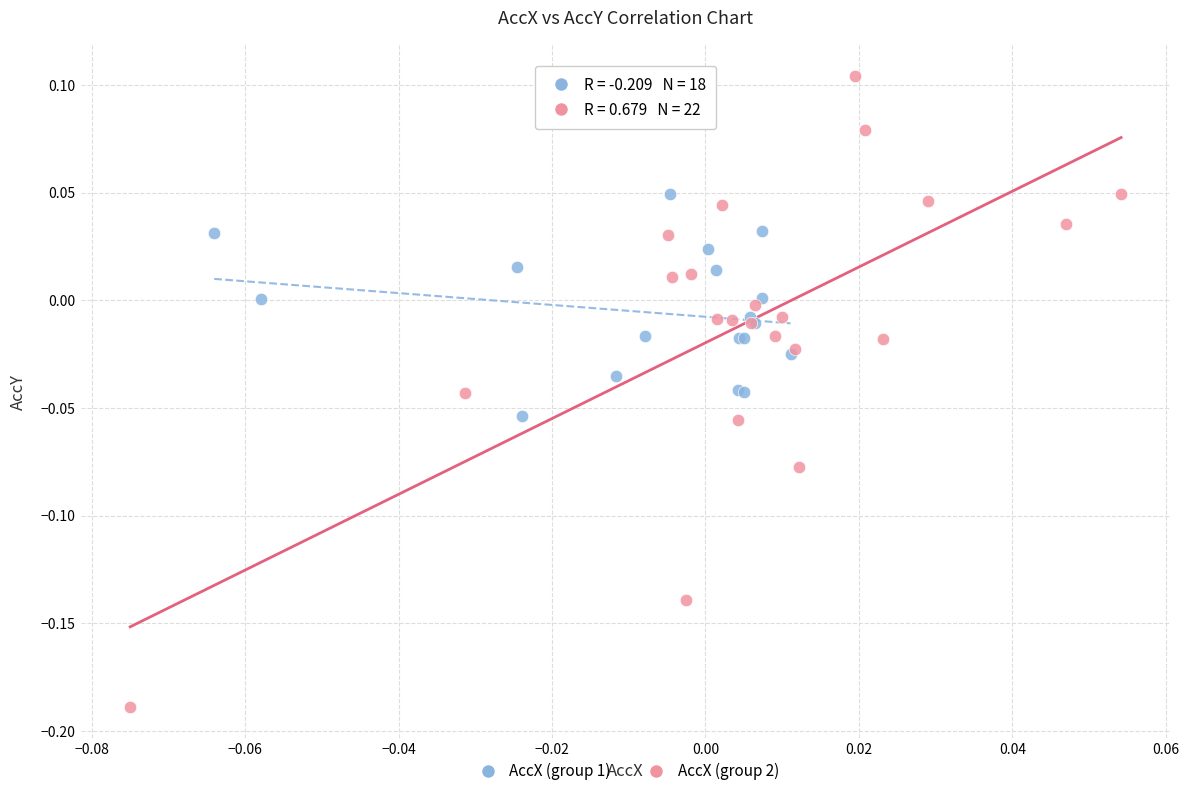

Which series reaches the maximum Y coordinate?

AccX (group 2)